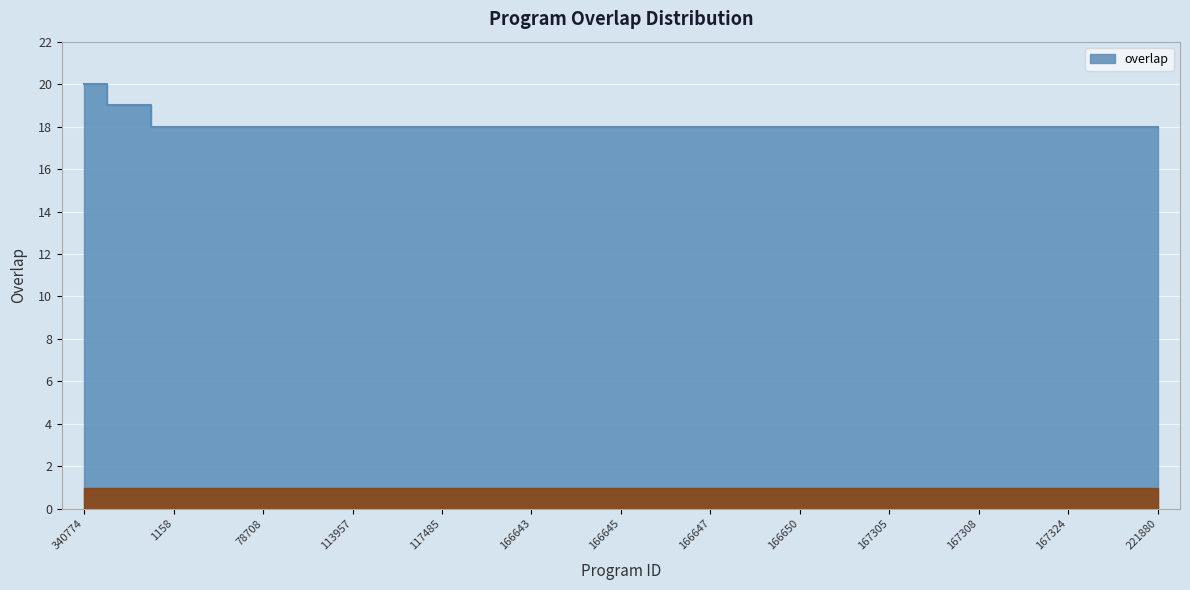

What is the average value?

18